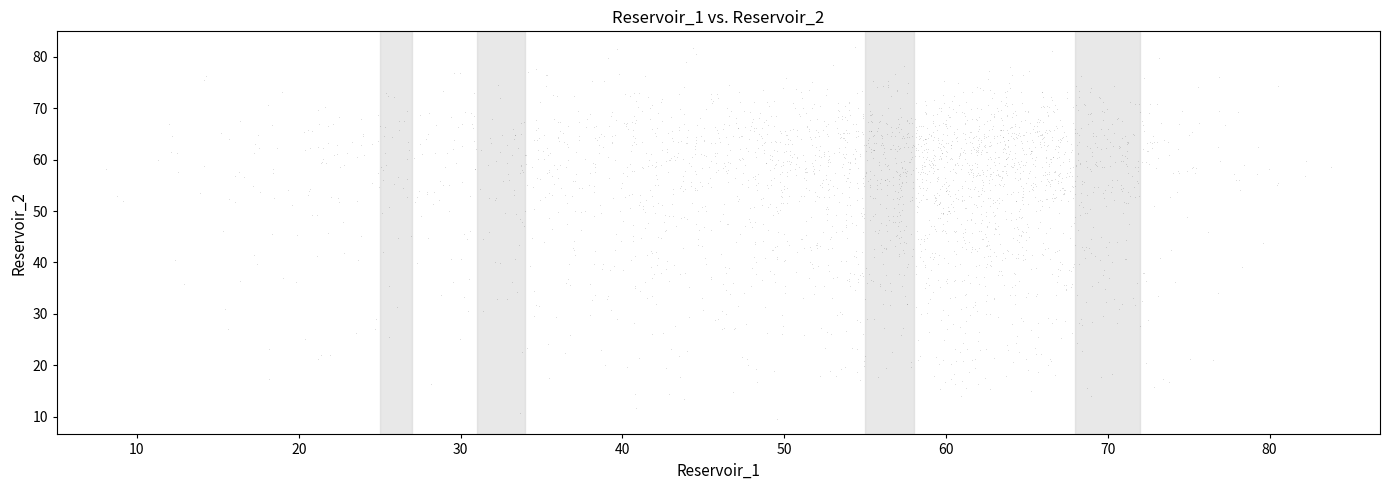

What is the range of X values (max minus min)?

75.8